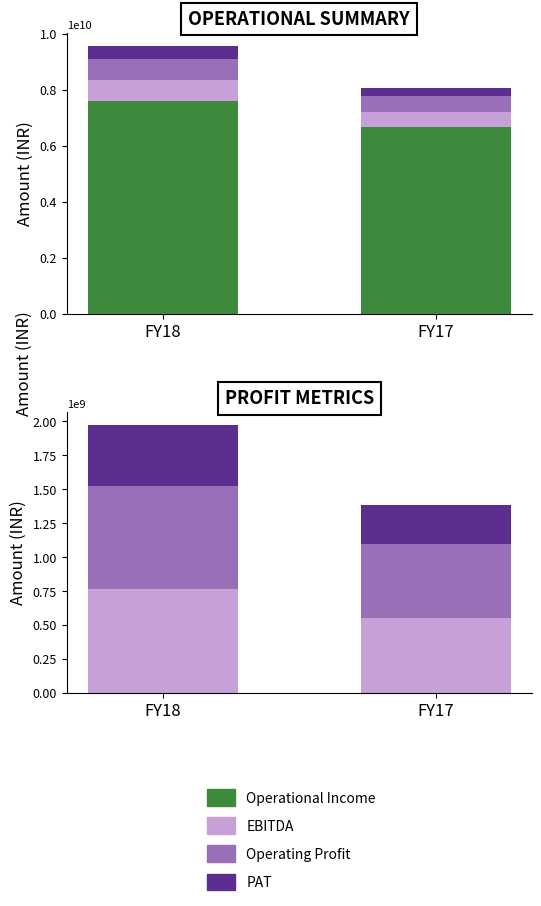

What is the sum of all Operating Profit values?

1308486000